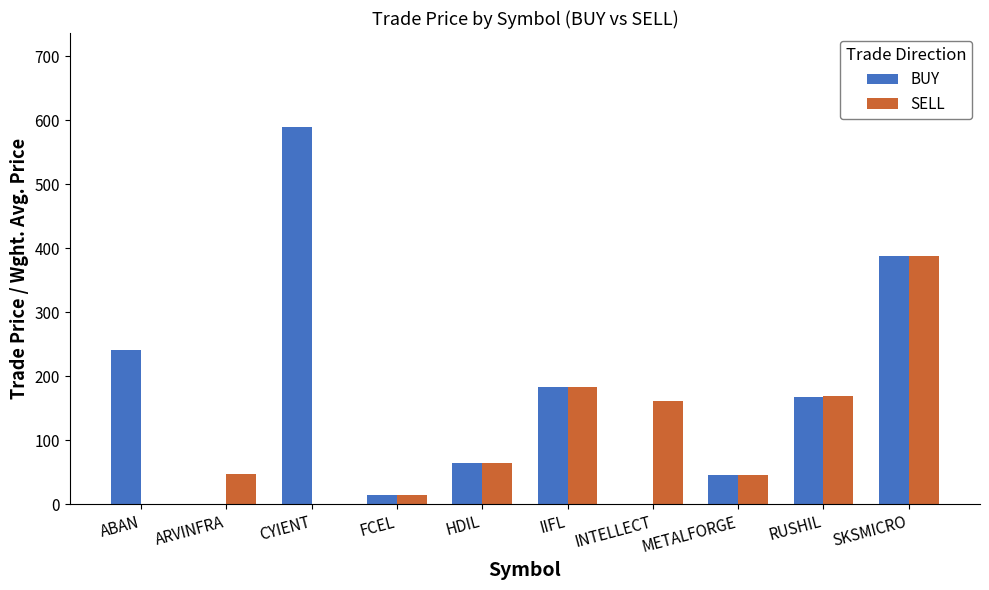

Between ARVINFRA and IIFL, which series saw the biggest shift?

BUY